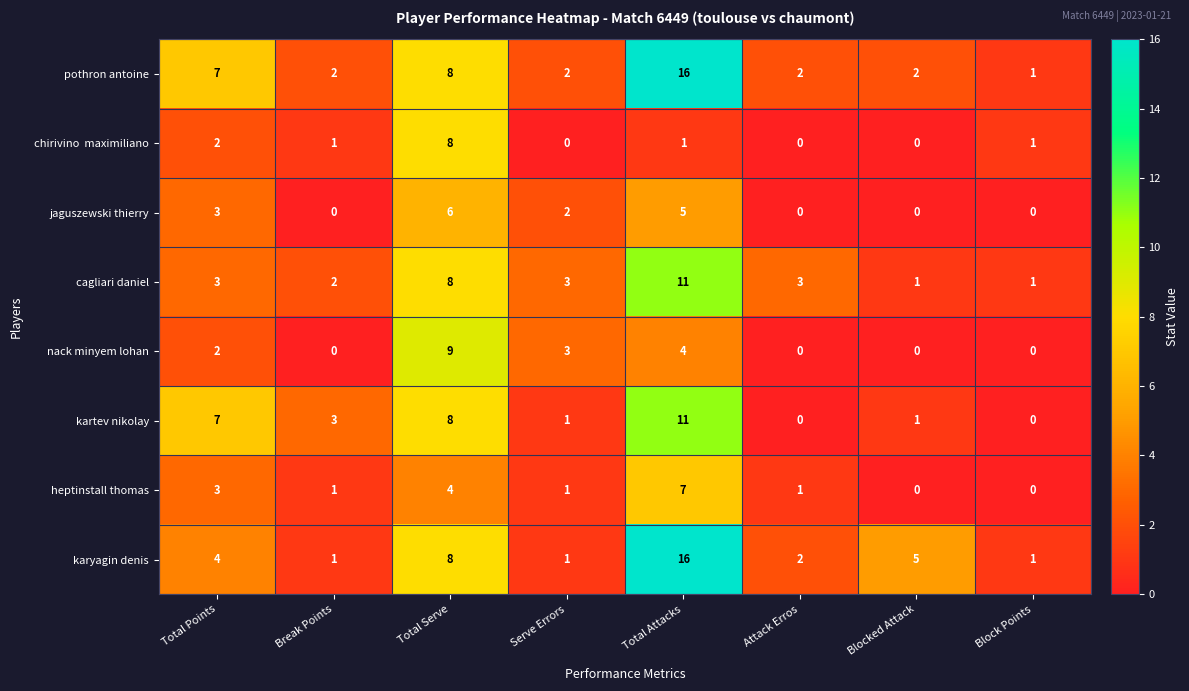

How many positive values does the nack minyem lohan series have?

4